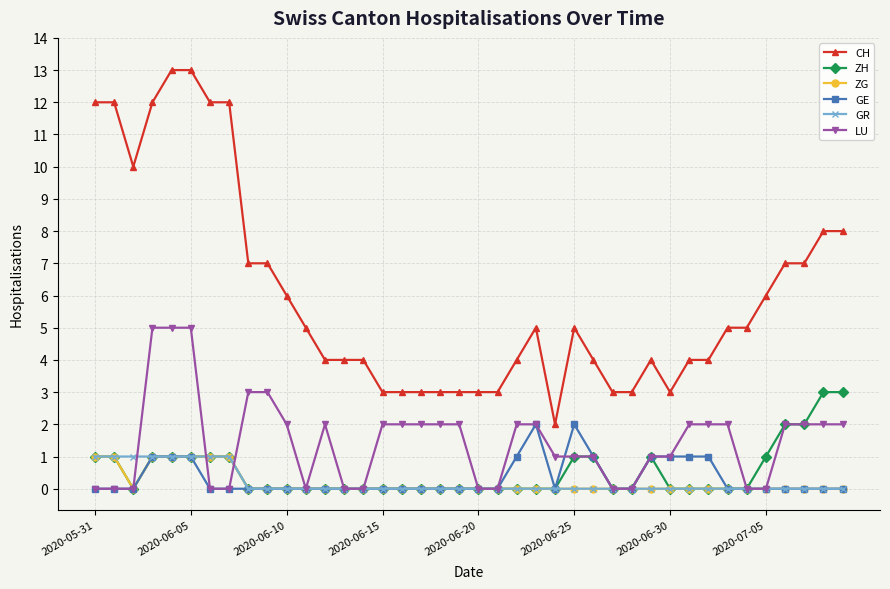

How many ZG values are between 0 and 1?

40